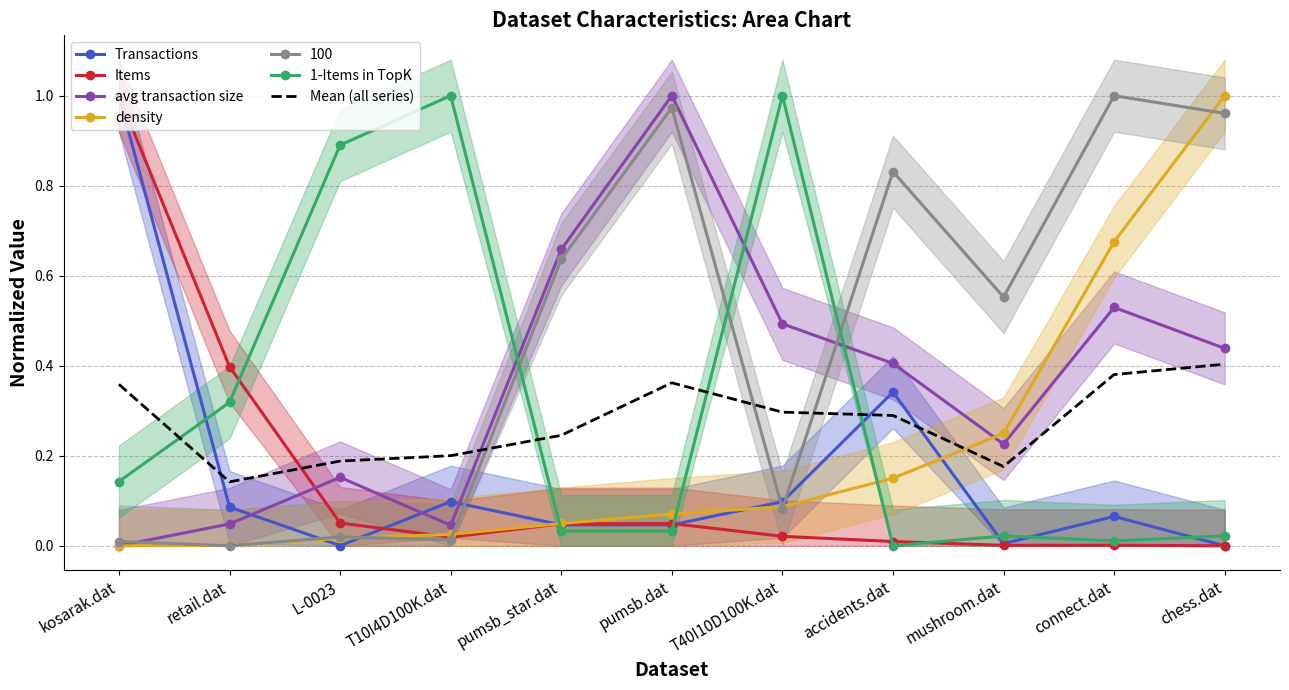

Where is the first local minimum for Items?

T10I4D100K.dat